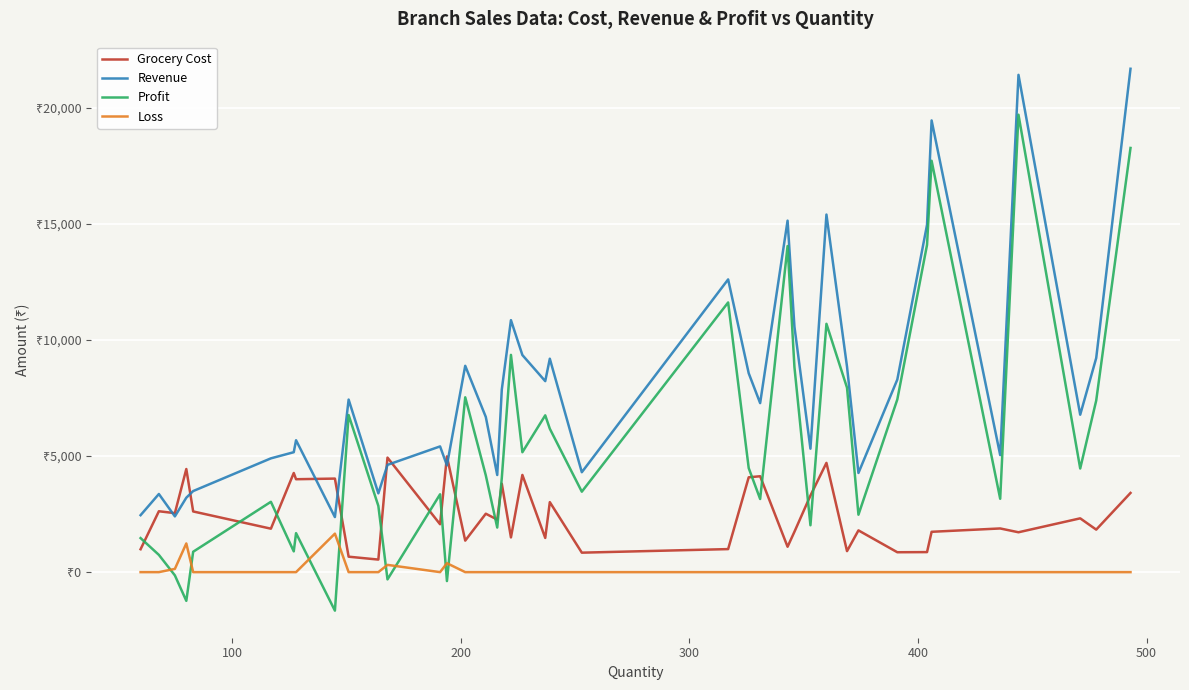

Rank the series by their average value, from highest to lowest.

Revenue, Profit, Grocery Cost, Loss